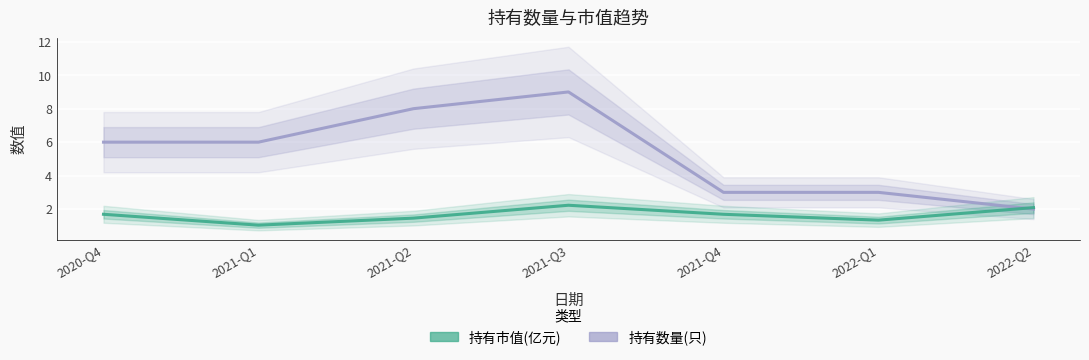

At which category is the sum across all series the highest?

2021-Q3